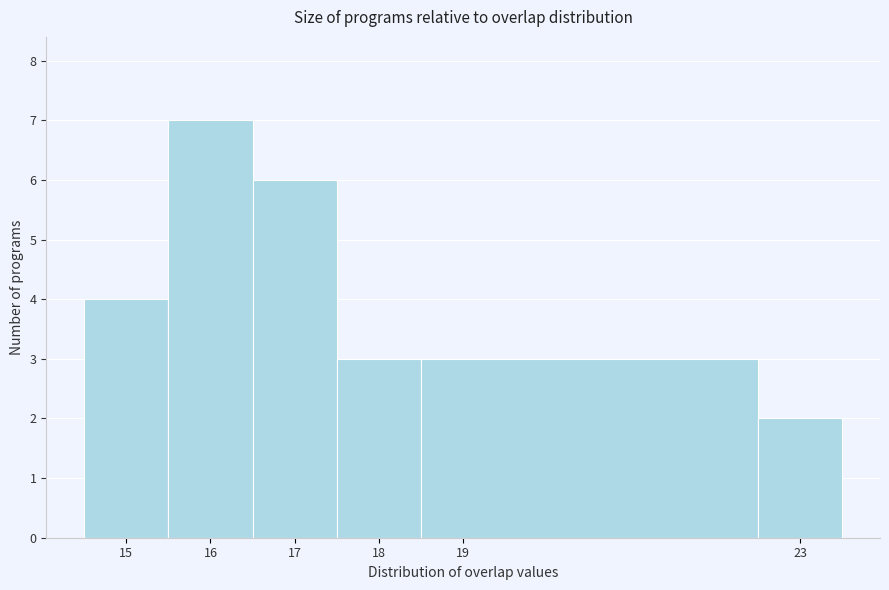

Over which range of the x-axis is the bar tallest?

15.5 to 16.5